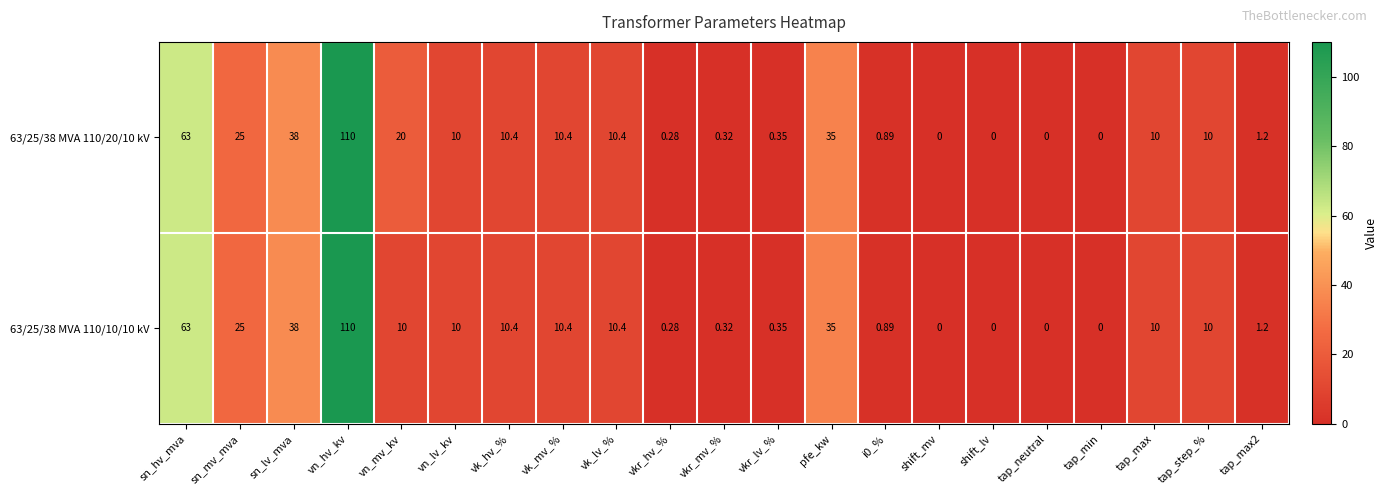

What is the total value across all series at vk_lv_%?

20.8